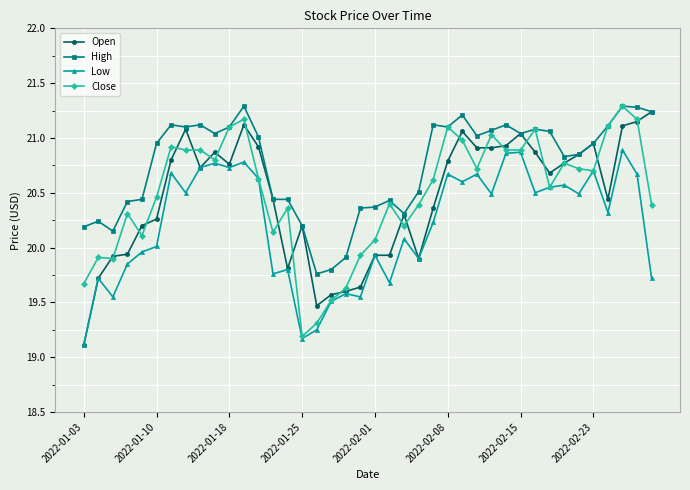

What are all the series names shown in the legend?

Open, High, Low, Close